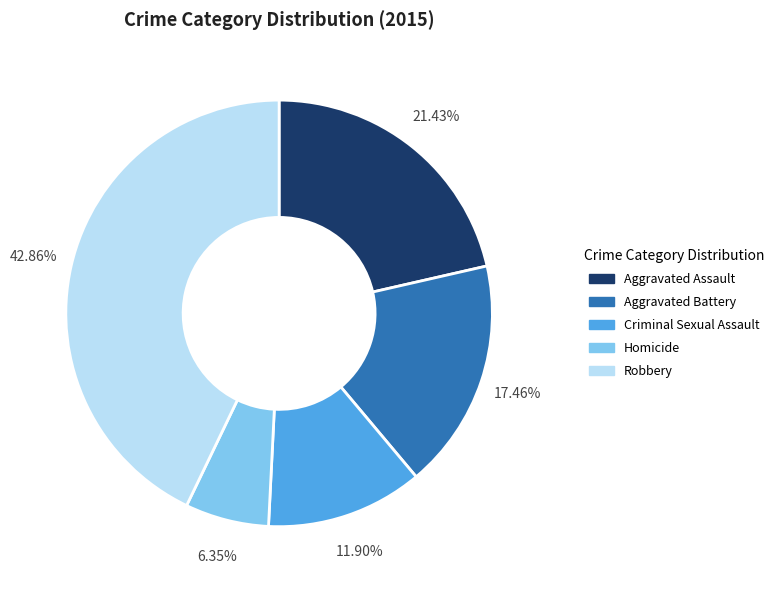

To the nearest percent, what portion does Aggravated Battery represent?

17%